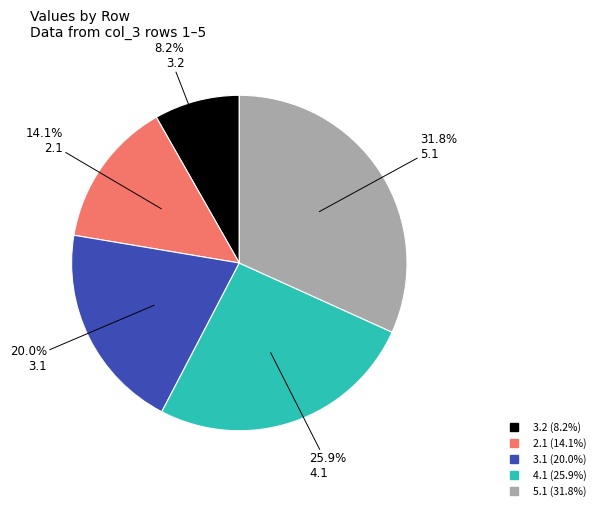

Approximately how many times larger is the value at 2.1 compared to 3.1?

0.7